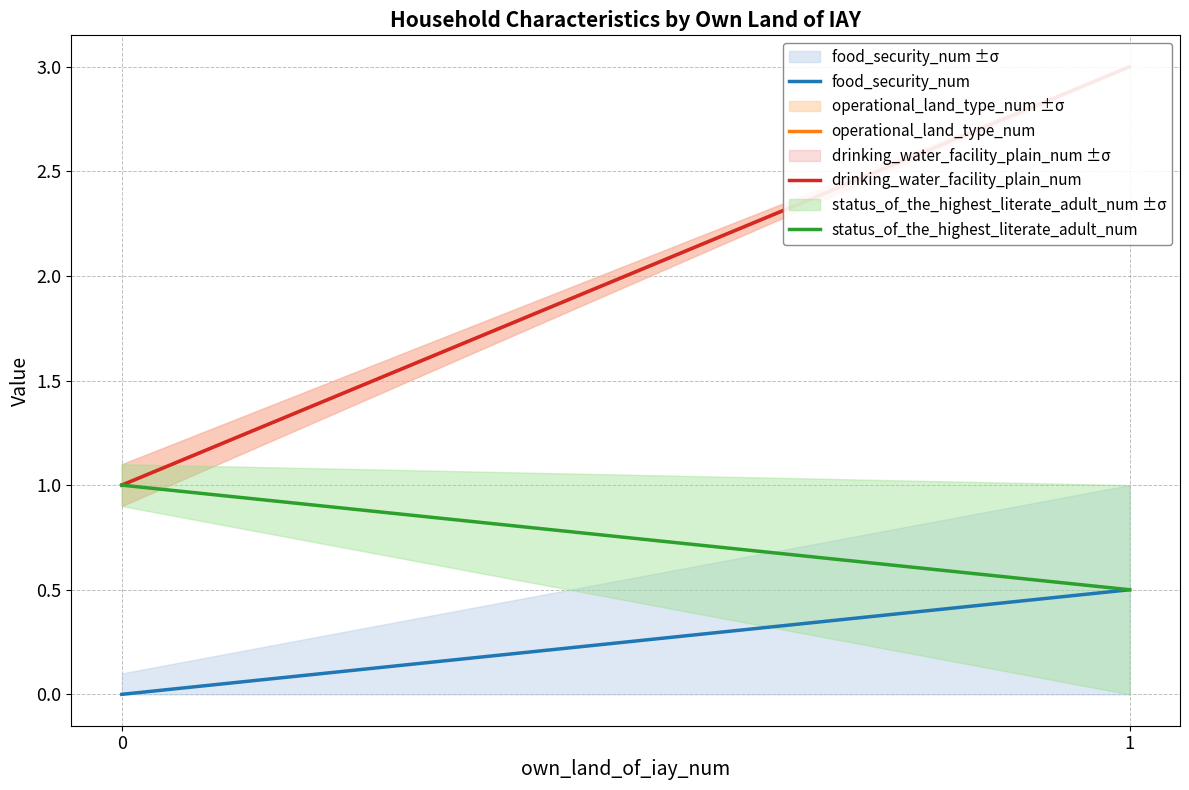

What is the value of the operational_land_type_num point at the 2nd from the left?

3.0